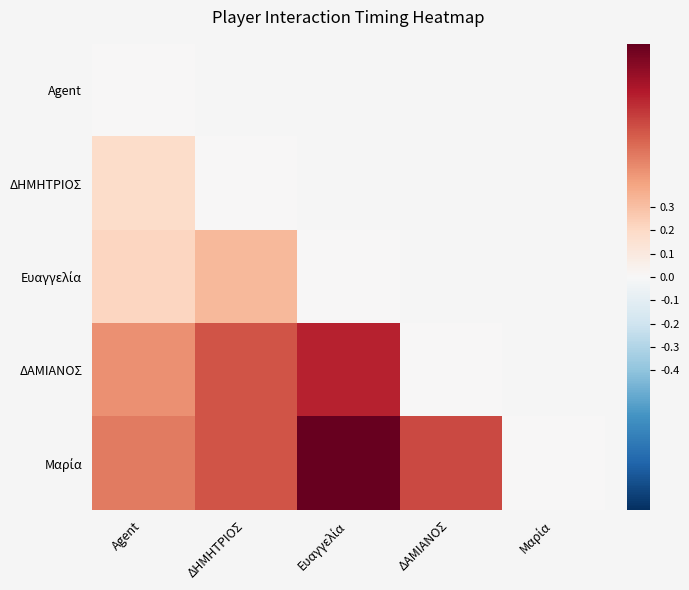

At how many categories does at least one series exceed 0?

4